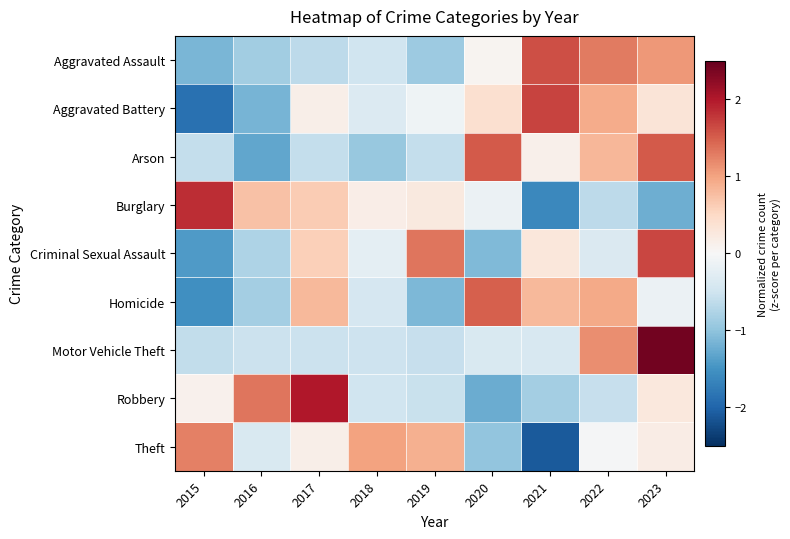

Reading left to right, extract all data points from this chart.

Aggravated Assault: 2015=-1.1	2016=-0.9	2017=-0.7	2018=-0.5	2019=-0.9	2020=0.1	2021=1.6	2022=1.3	2023=1.1
Aggravated Battery: 2015=-1.9	2016=-1.2	2017=0.1	2018=-0.3	2019=-0.1	2020=0.4	2021=1.7	2022=0.9	2023=0.3
Arson: 2015=-0.6	2016=-1.3	2017=-0.6	2018=-0.9	2019=-0.6	2020=1.5	2021=0.1	2022=0.8	2023=1.5
Burglary: 2015=1.9	2016=0.7	2017=0.6	2018=0.2	2019=0.2	2020=-0.1	2021=-1.6	2022=-0.7	2023=-1.2
Criminal Sexual Assault: 2015=-1.4	2016=-0.8	2017=0.6	2018=-0.2	2019=1.3	2020=-1.1	2021=0.3	2022=-0.4	2023=1.7
Homicide: 2015=-1.5	2016=-0.8	2017=0.8	2018=-0.4	2019=-1.1	2020=1.5	2021=0.8	2022=1.0	2023=-0.2
Motor Vehicle Theft: 2015=-0.6	2016=-0.5	2017=-0.5	2018=-0.5	2019=-0.6	2020=-0.4	2021=-0.4	2022=1.2	2023=2.4
Robbery: 2015=0.1	2016=1.3	2017=2.0	2018=-0.5	2019=-0.6	2020=-1.2	2021=-0.8	2022=-0.6	2023=0.3
Theft: 2015=1.3	2016=-0.4	2017=0.1	2018=1.0	2019=0.9	2020=-1.0	2021=-2.1	2022=-0.0	2023=0.2